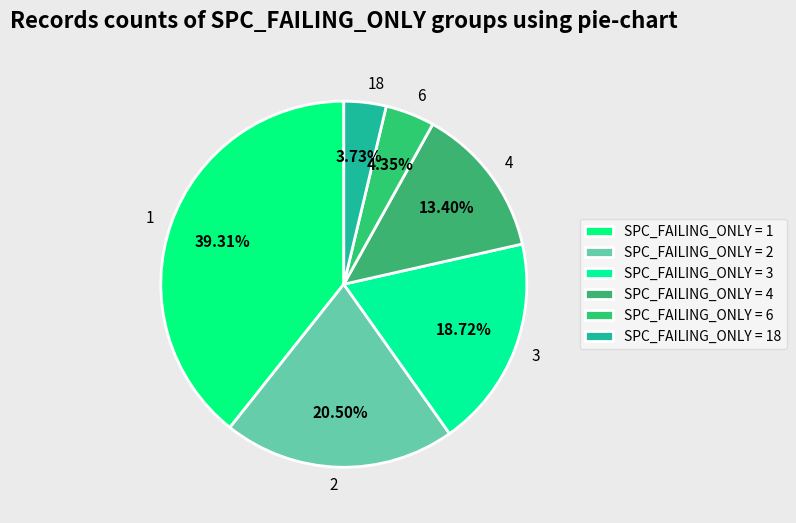

To the nearest percent, what is the average slice percentage?

17%